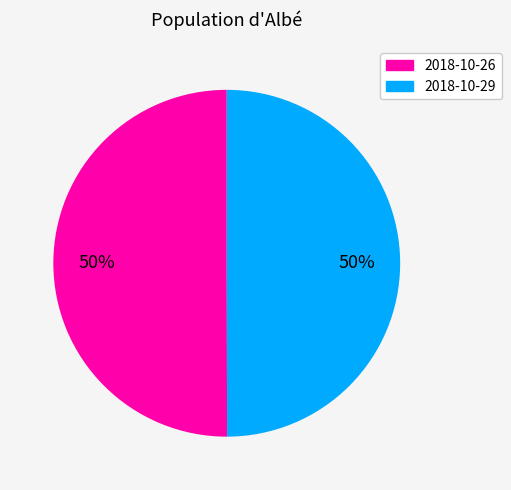

To the nearest percent, what is the average slice percentage?

50%